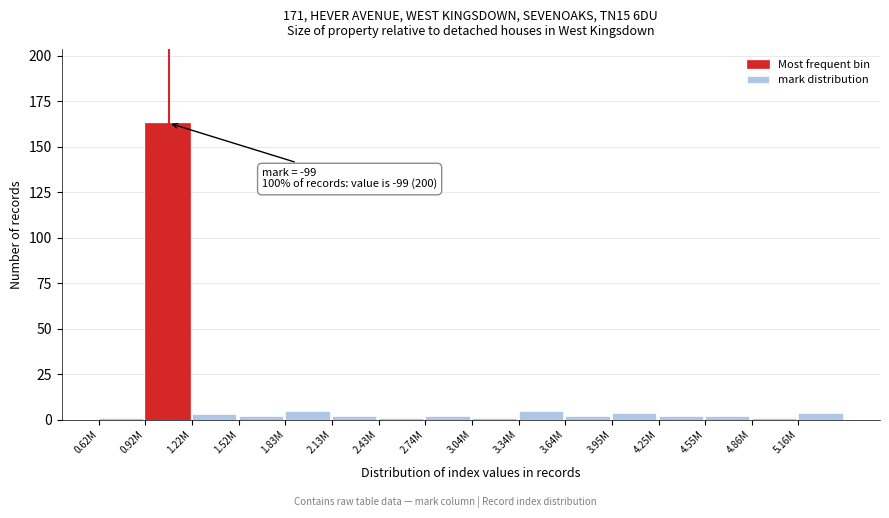

Reading left to right, what are all the values shown in this chart?

1	163	3	2	5	2	1	2	1	5	2	4	2	2	1	4